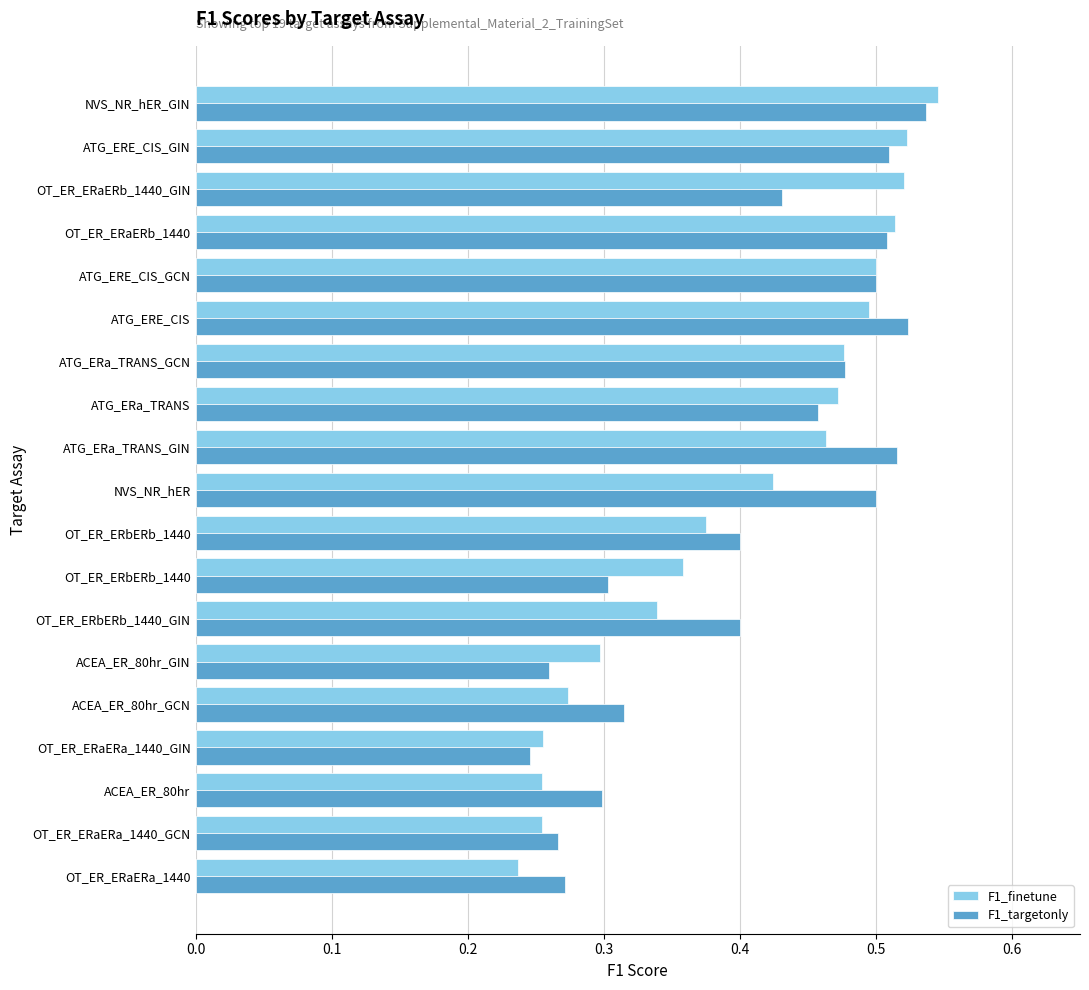

How many categories are shown in the chart?

19